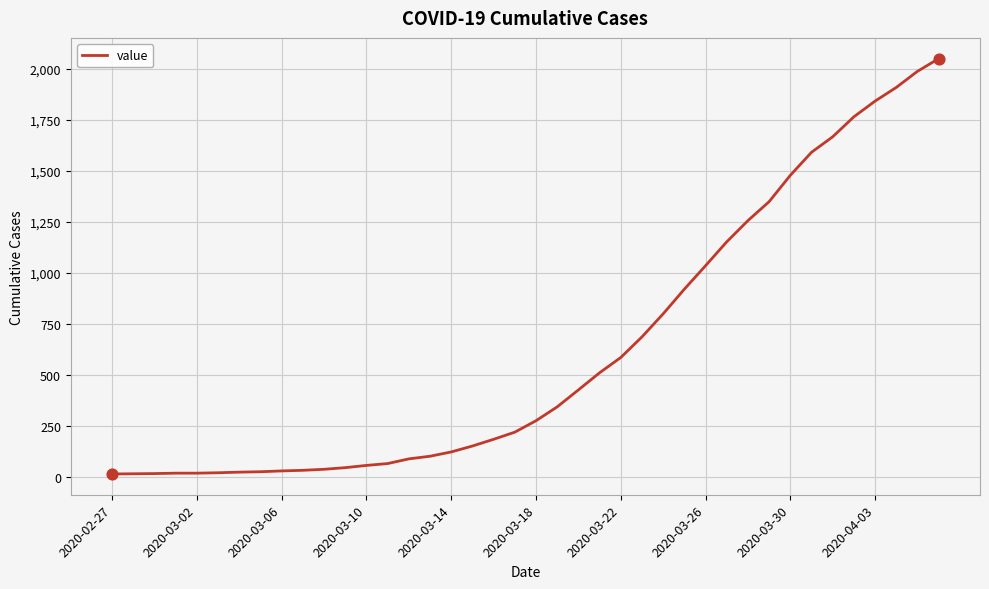

What is the difference between the maximum and minimum values?

2036